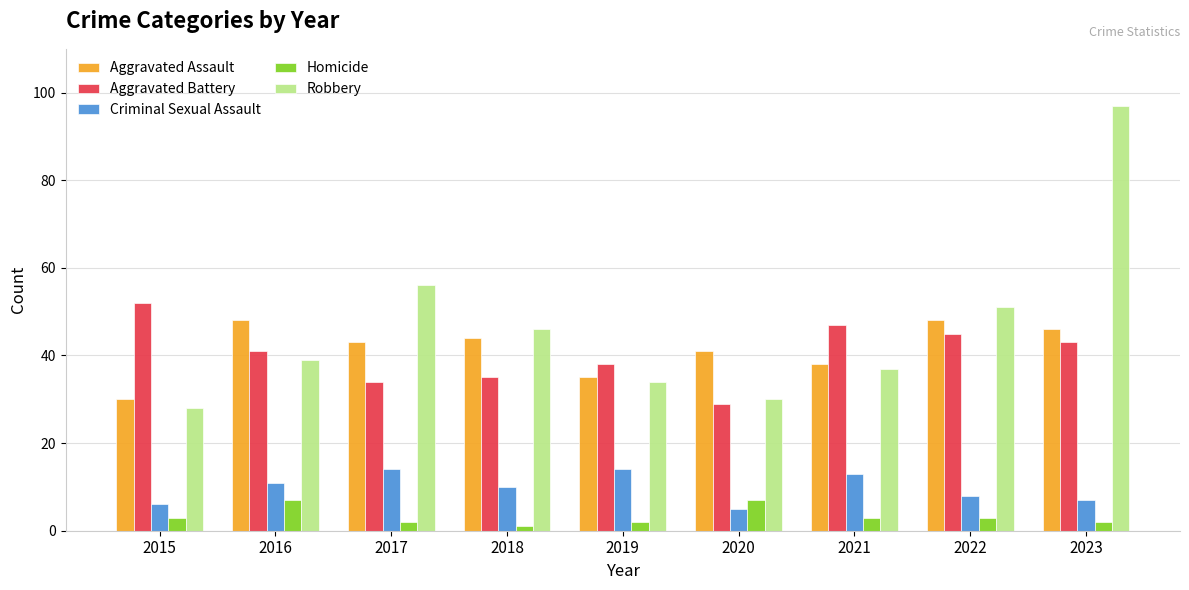

What is the value of the Aggravated Battery bar at the 7th from the left?

47